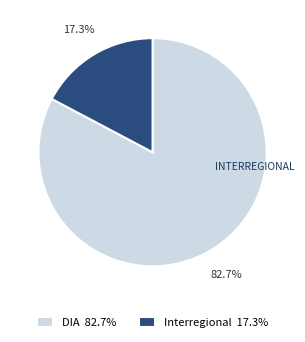

To the nearest percent, what is the combined percentage of DIA and Interregional?

100%